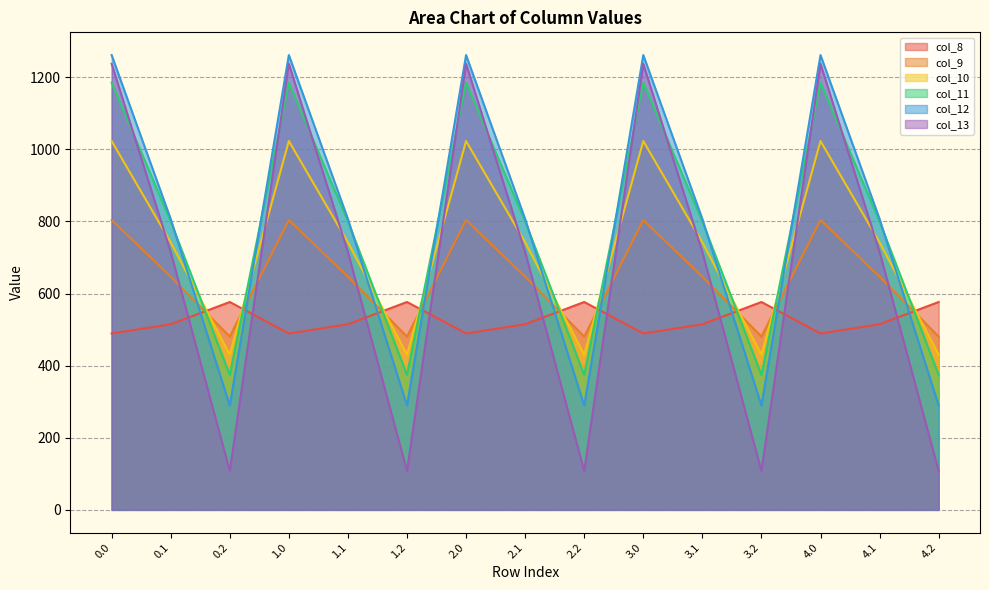

What position from the left is 3.1?

11